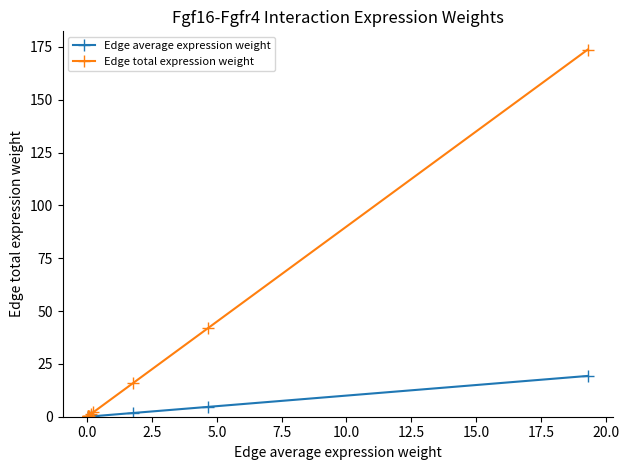

What is the maximum value for Edge average expression weight?

19.3